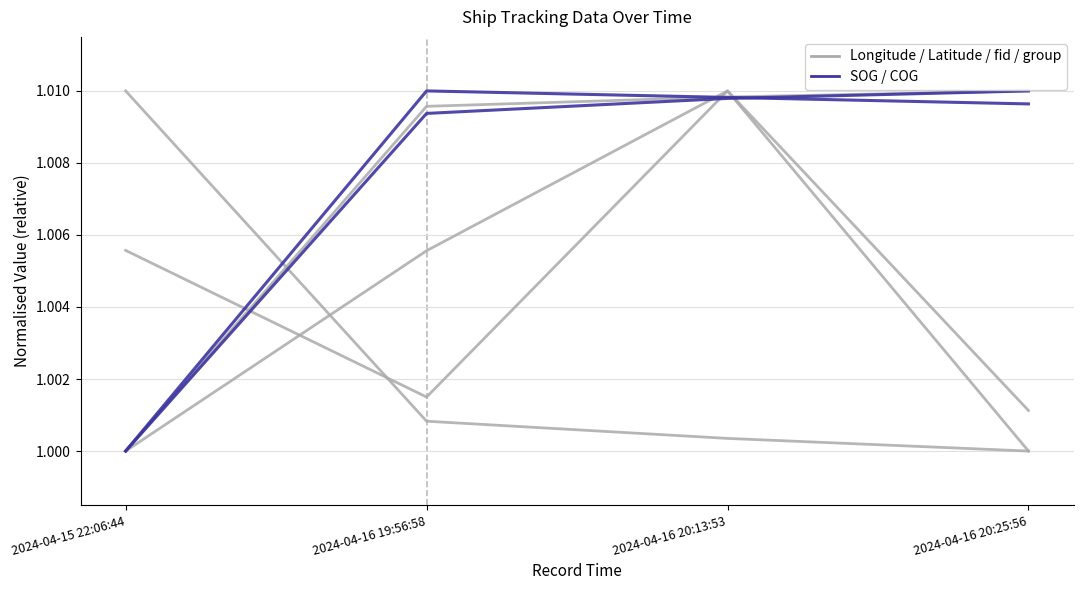

Does the chart display data point markers on the line(s)?

No